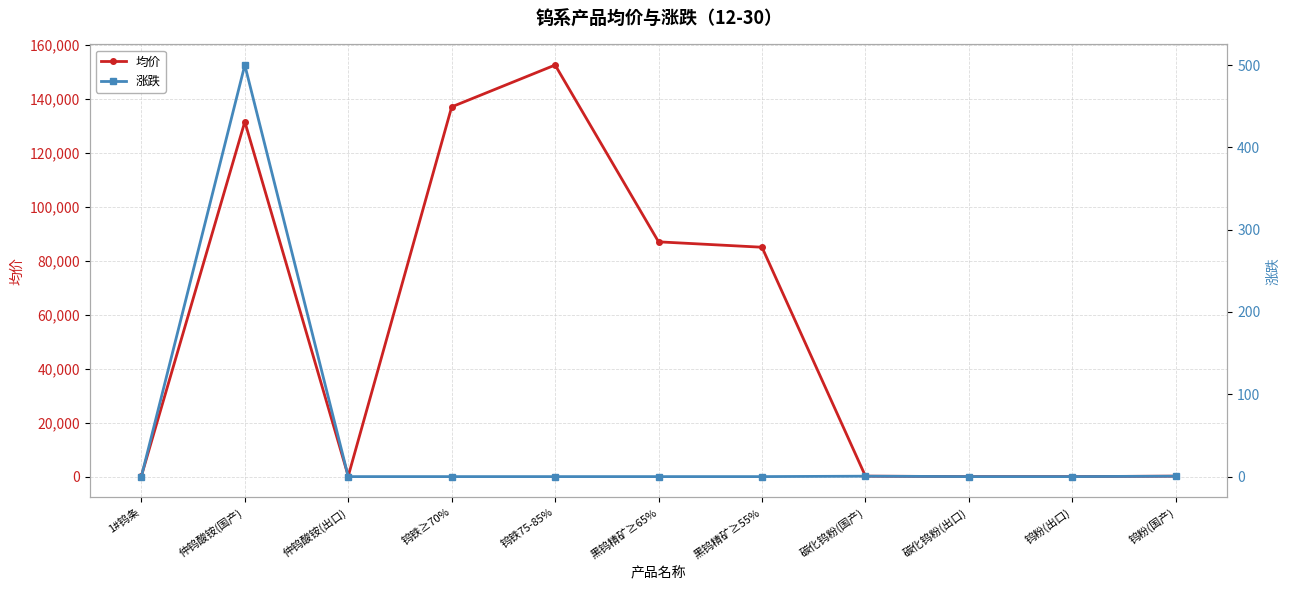

True or false: 涨跌 has a value of 0.5 at 钨粉(国产).

True